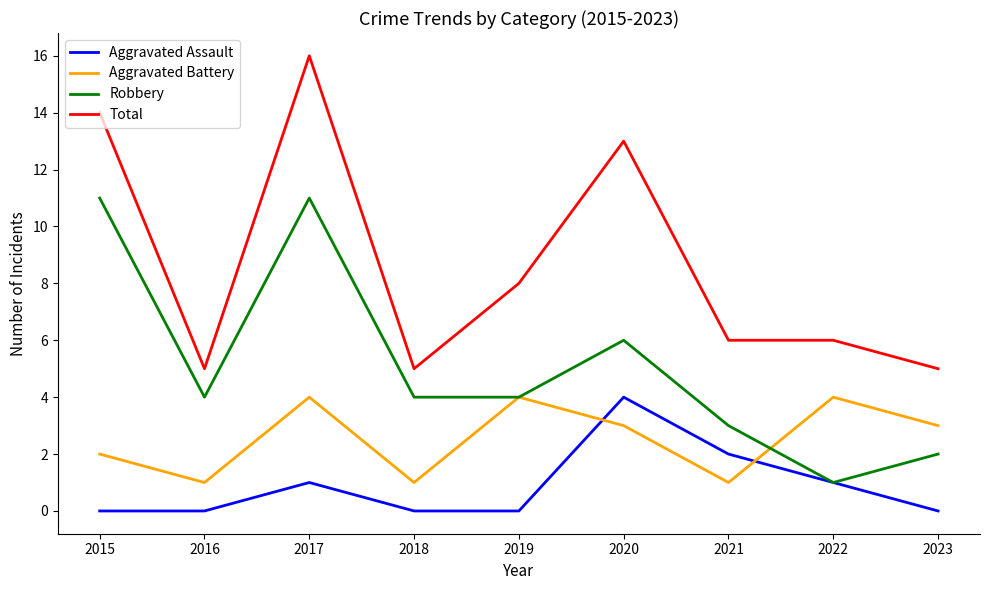

Count the number of categories in the chart.

9